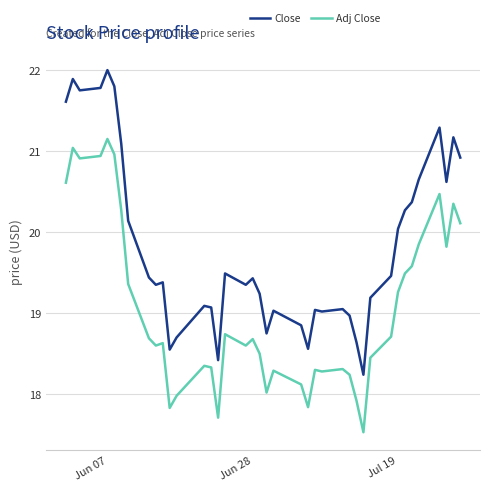

True or false: Adj Close and Close intersect in this chart.

False